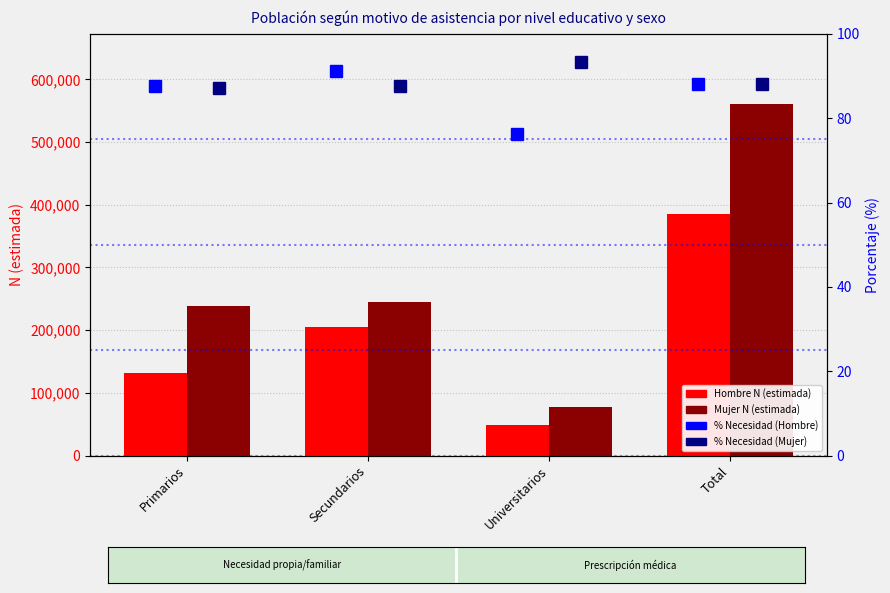

What is the sum of the % Hombre (necesidad) values at Total and Secundarios?

179.1